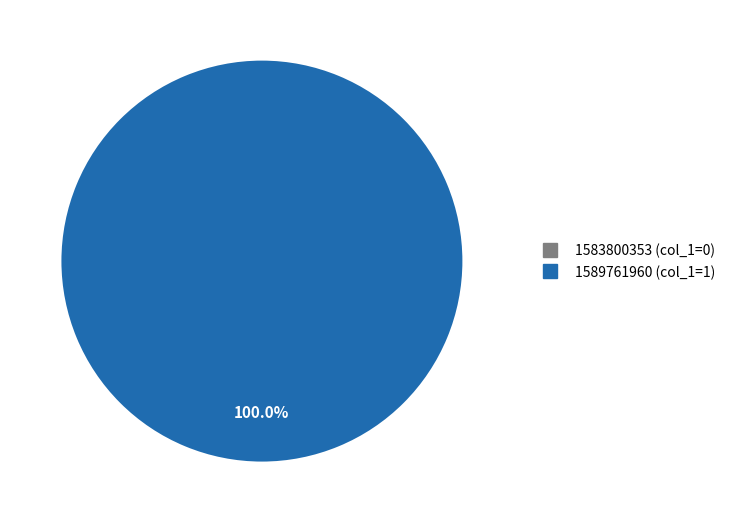

What is the total percentage of col_0 = 1583800353 and col_0 = 1589761960?

100.0%